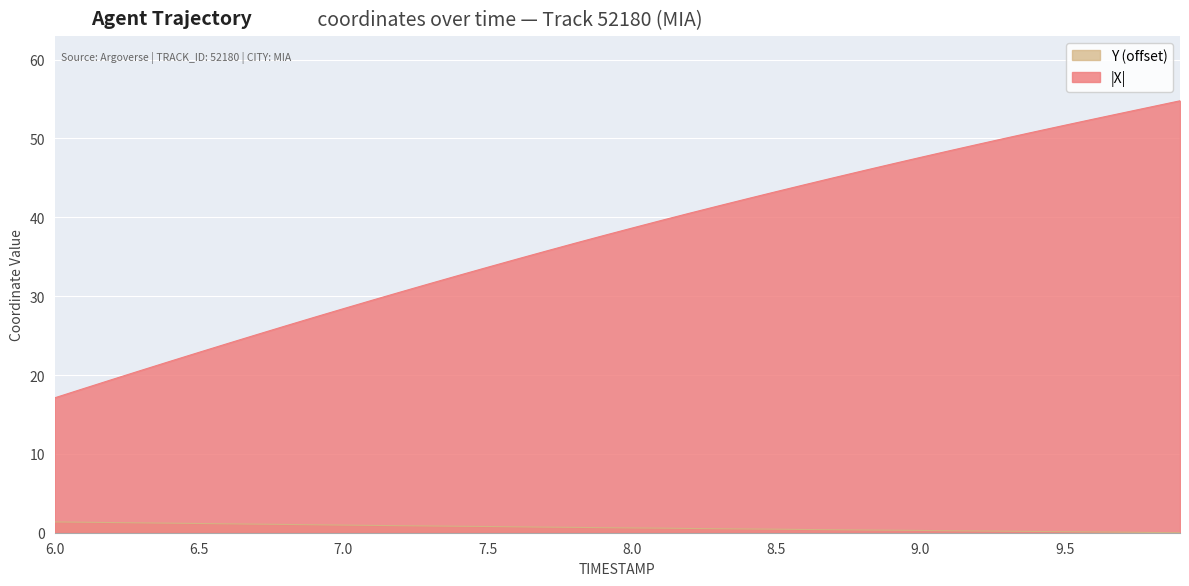

Which series has the largest total across all categories?

|X|